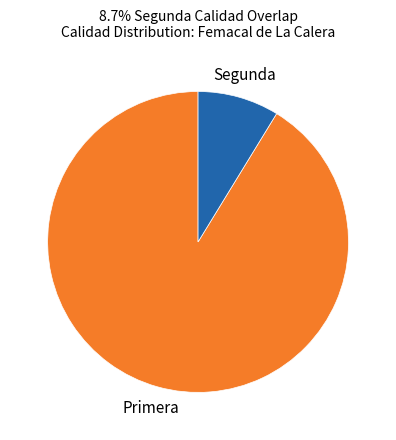

Count the number of slices in the pie.

2